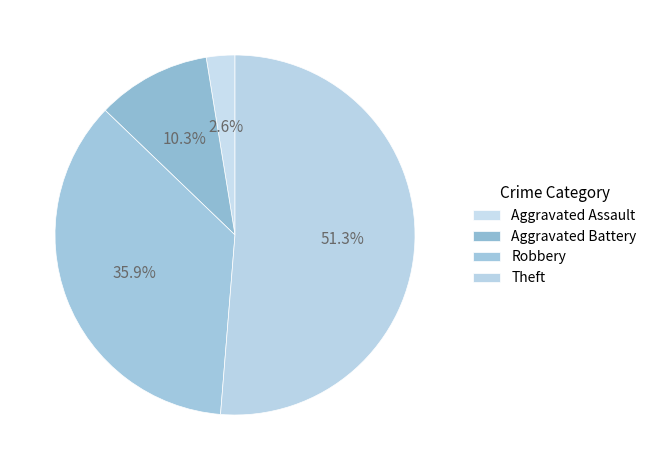

Rank the categories by value from highest to lowest.

Theft, Robbery, Aggravated Battery, Aggravated Assault